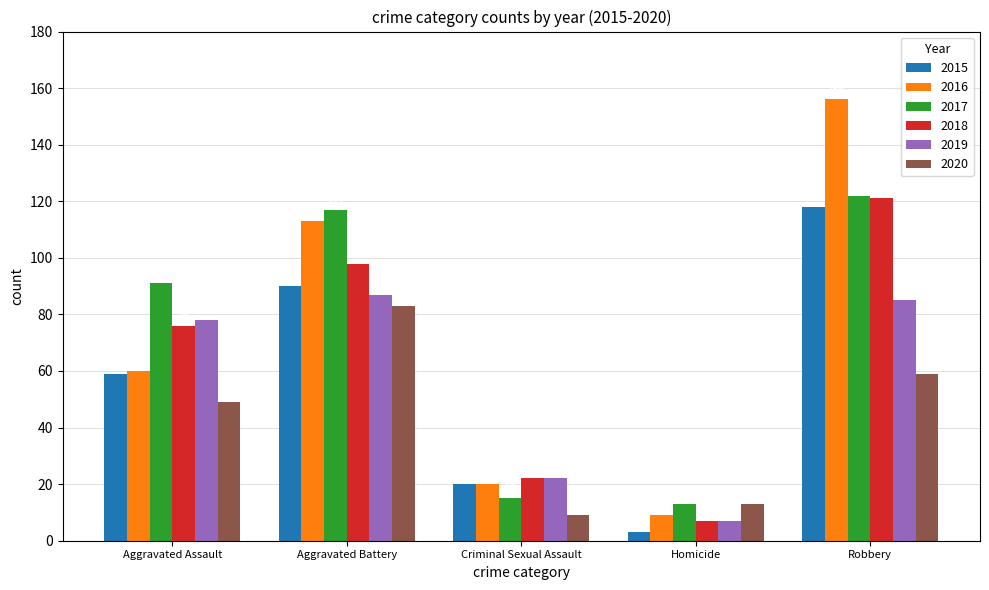

Which series changed the most between Criminal Sexual Assault and Homicide?

2015